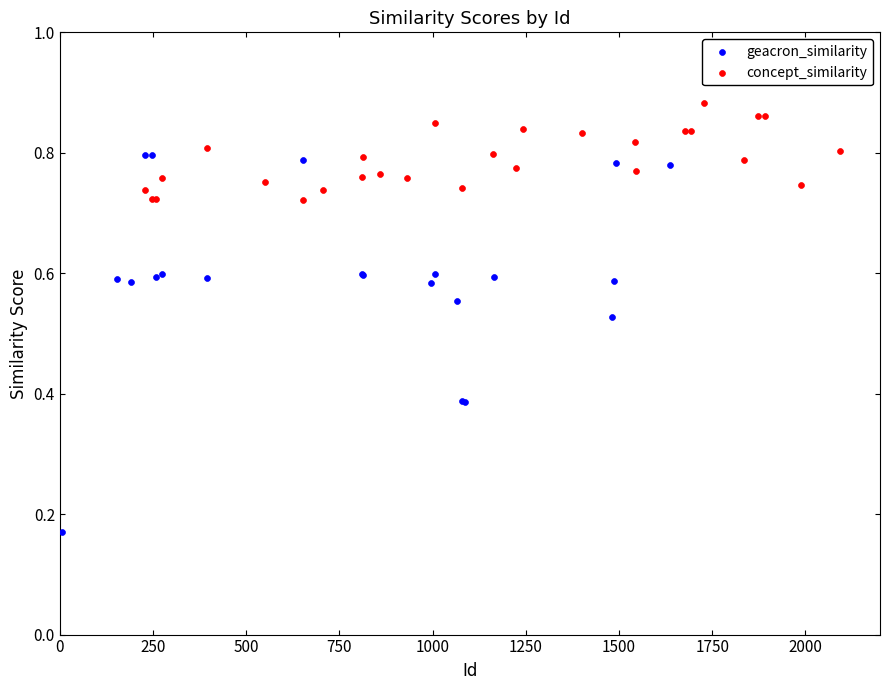

Which series has the widest spread of Y values?

geacron_similarity